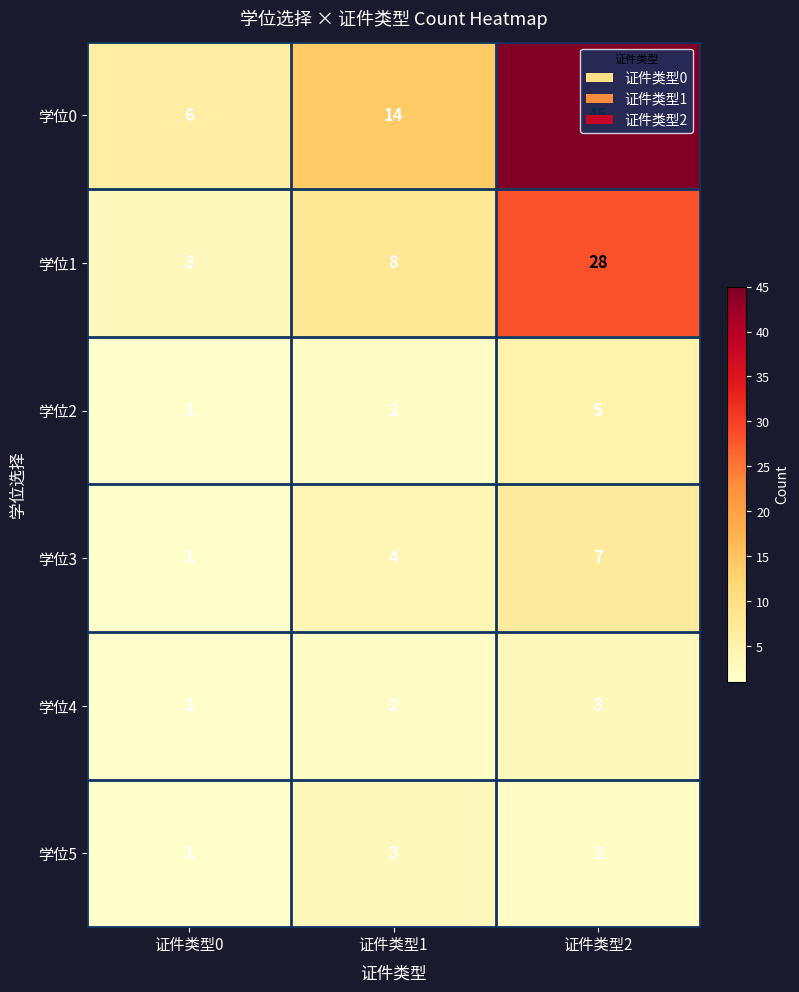

Which series has the largest range (max minus min)?

学位0